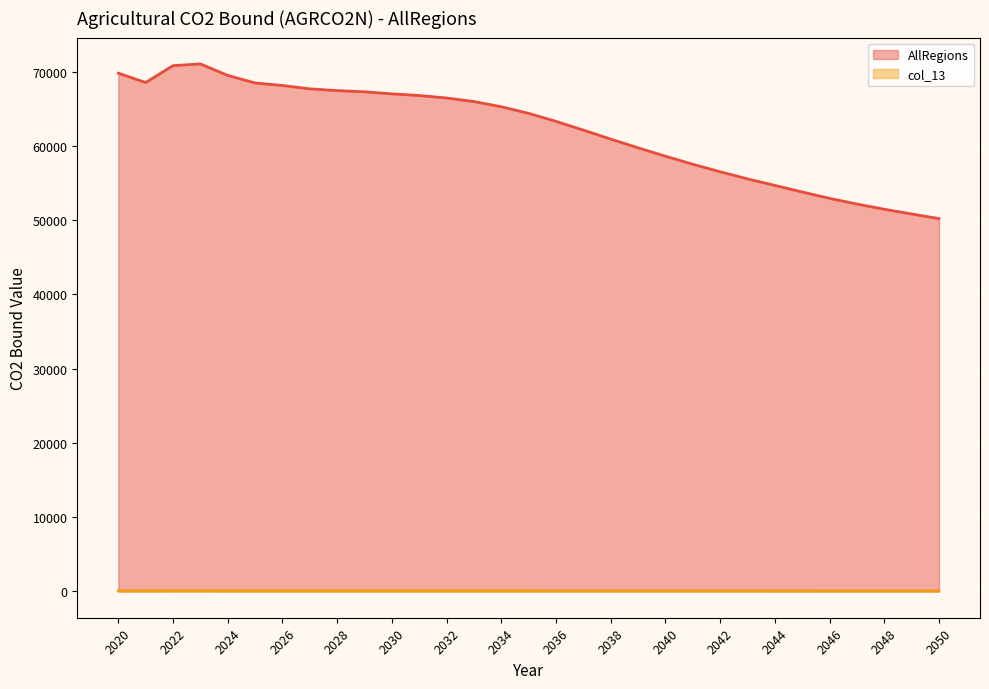

At 2032, list the series in order from smallest to largest.

col_13, AllRegions